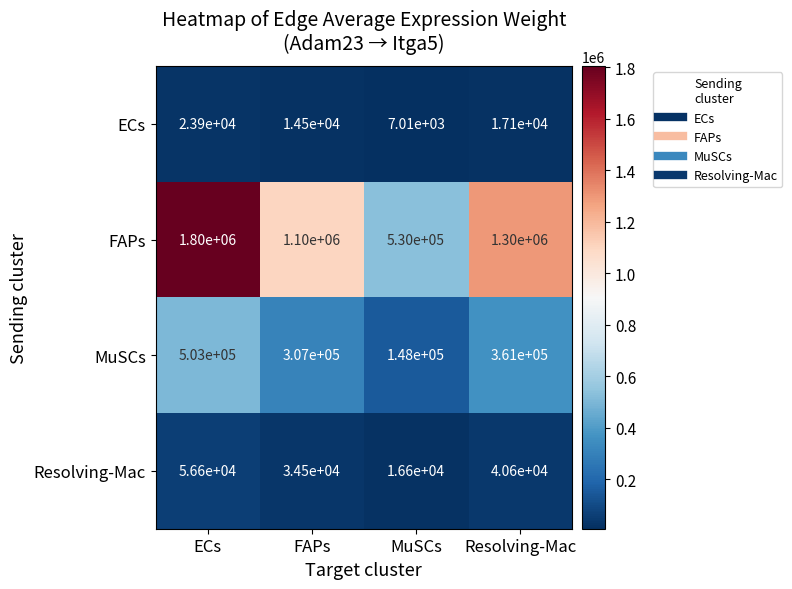

Reading left to right, extract all data points from this chart.

ECs: 23900	14500	7010	17100
FAPs: 1800000	1100000	530000	1300000
MuSCs: 503000	307000	148000	361000
Resolving-Mac: 56600	34500	16600	40600